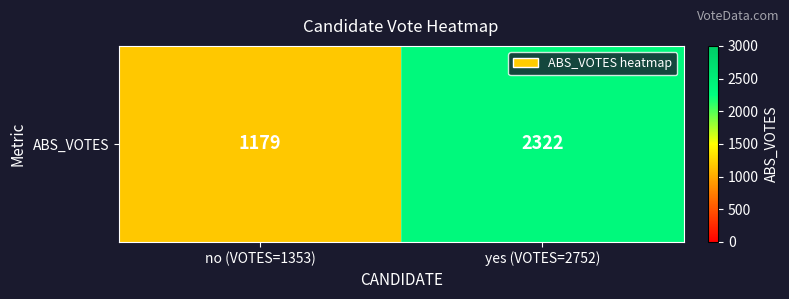

List the labels in order of value, largest first.

yes (VOTES=2752), no (VOTES=1353)